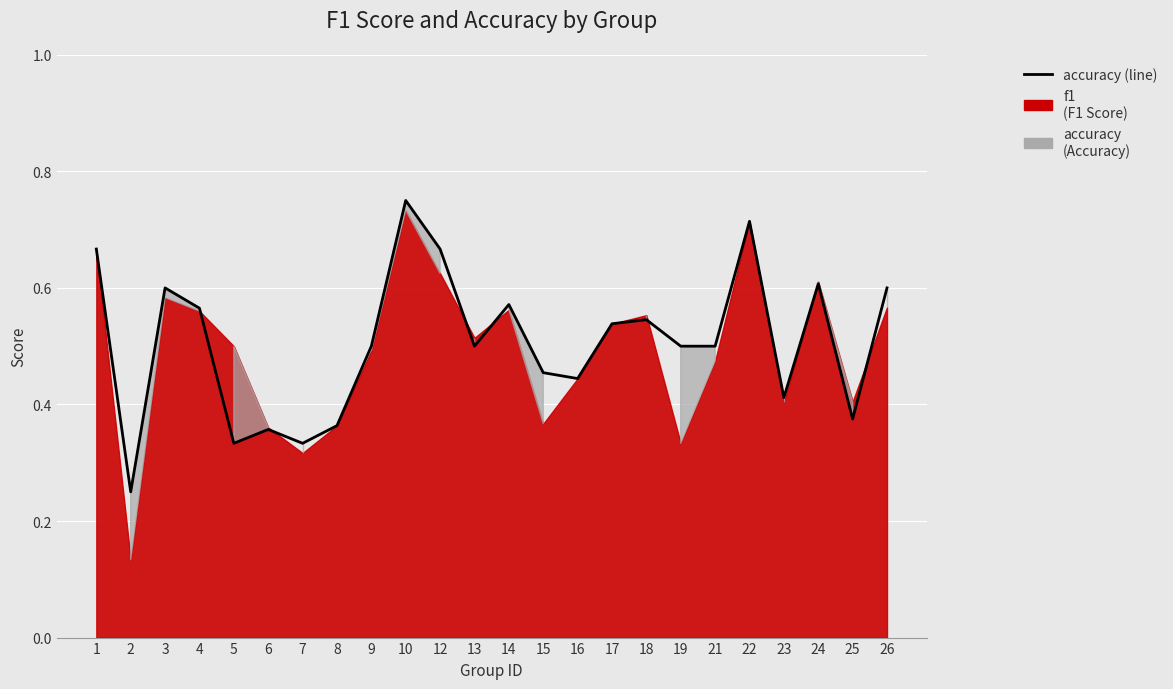

What is the change in value from 1 to 4?

-0.1